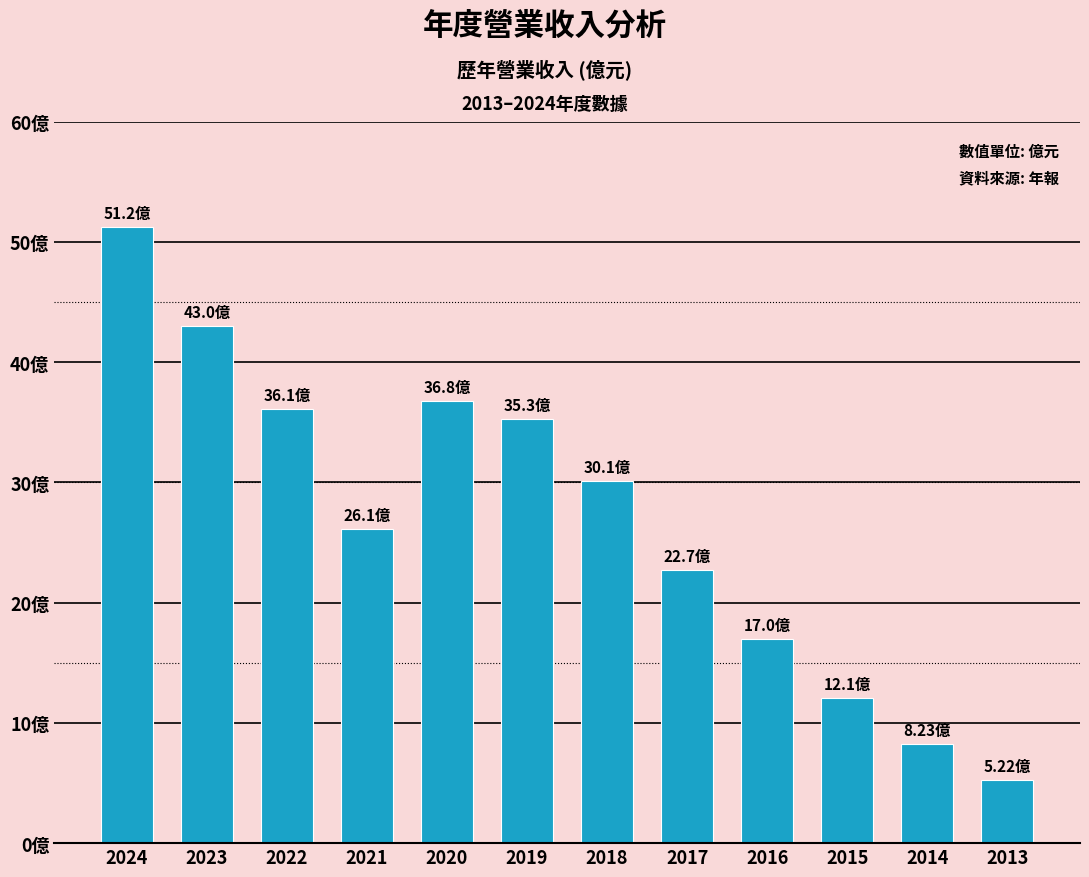

Are the bars horizontal?

No